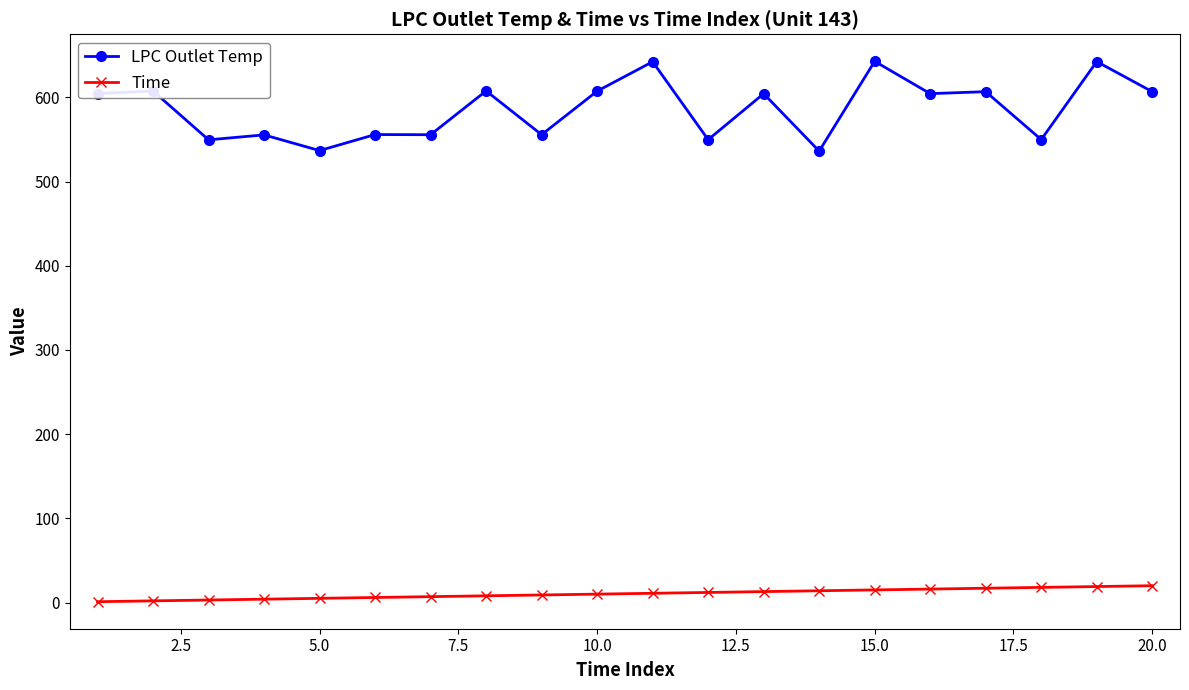

What is the difference between the maximum and second lowest values in the Time series?

18.0